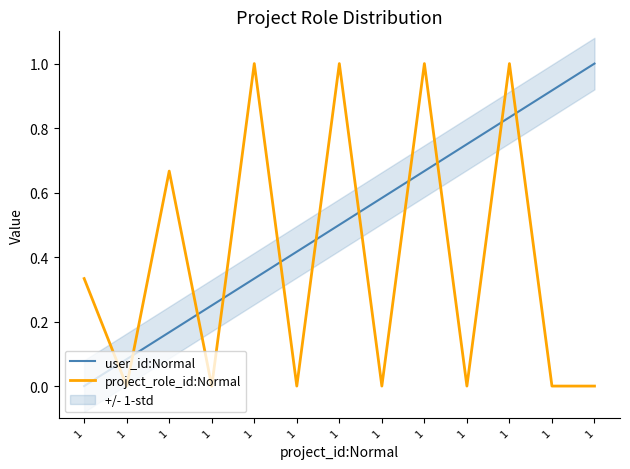

Reading right to left, what are all the values shown in this chart?

user_id:Normal: 1.0	0.9	0.8	0.8	0.7	0.6	0.5	0.4	0.3	0.2	0.2	0.1	0.0
project_role_id:Normal: 0.0	0.0	1.0	0.0	1.0	0.0	1.0	0.0	1.0	0.0	0.7	0.0	0.3